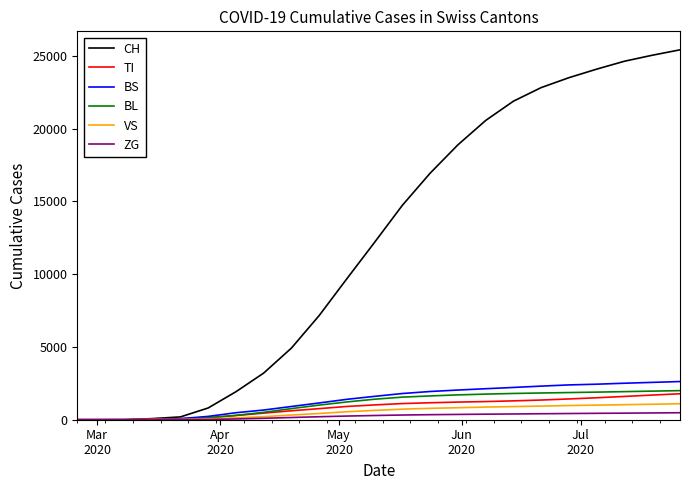

What is the maximum value for TI?

1783